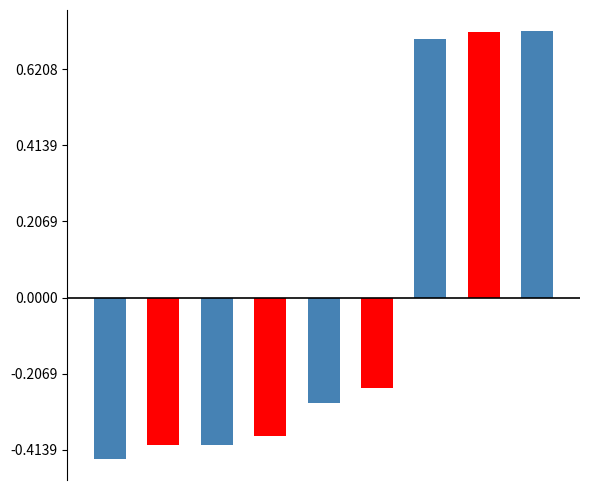

Does the chart contain stacked bars?

No